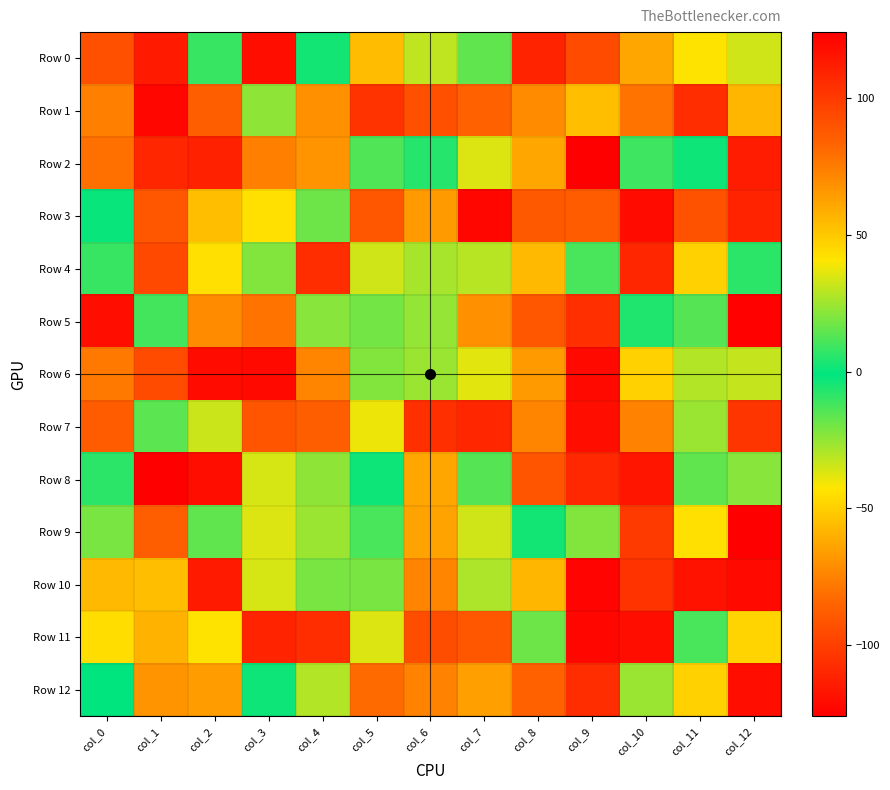

Reading left to right, extract all data points from this chart.

Row 0: col_0=91	col_1=113	col_2=8	col_3=118	col_4=2	col_5=-56	col_6=30	col_7=15	col_8=109	col_9=93	col_10=-63	col_11=41	col_12=-35
Row 1: col_0=74	col_1=-123	col_2=-87	col_3=-24	col_4=-70	col_5=-105	col_6=-93	col_7=-86	col_8=70	col_9=53	col_10=-80	col_11=-107	col_12=56
Row 2: col_0=-81	col_1=-110	col_2=-112	col_3=74	col_4=67	col_5=12	col_6=5	col_7=35	col_8=-63	col_9=124	col_10=-11	col_11=1	col_12=-114
Row 3: col_0=-2	col_1=-90	col_2=53	col_3=42	col_4=17	col_5=88	col_6=-67	col_7=121	col_8=-89	col_9=86	col_10=-121	col_11=90	col_12=109
Row 4: col_0=-10	col_1=94	col_2=-44	col_3=20	col_4=-107	col_5=-35	col_6=26	col_7=29	col_8=55	col_9=11	col_10=-110	col_11=47	col_12=6
Row 5: col_0=118	col_1=10	col_2=-72	col_3=-80	col_4=21	col_5=18	col_6=-25	col_7=68	col_8=-90	col_9=-106	col_10=4	col_11=-15	col_12=123
Row 6: col_0=76	col_1=-95	col_2=-121	col_3=-122	col_4=-74	col_5=-22	col_6=24	col_7=36	col_8=65	col_9=-122	col_10=47	col_11=-30	col_12=-33
Row 7: col_0=-88	col_1=14	col_2=32	col_3=89	col_4=-87	col_5=-40	col_6=104	col_7=-110	col_8=72	col_9=118	col_10=-75	col_11=-26	col_12=102
Row 8: col_0=-8	col_1=-126	col_2=118	col_3=-36	col_4=22	col_5=1	col_6=61	col_7=-15	col_8=89	col_9=107	col_10=-117	col_11=15	col_12=-23
Row 9: col_0=-21	col_1=85	col_2=15	col_3=35	col_4=-26	col_5=11	col_6=62	col_7=33	col_8=-4	col_9=20	col_10=100	col_11=-44	col_12=124
Row 10: col_0=-57	col_1=-55	col_2=113	col_3=-36	col_4=-21	col_5=19	col_6=-74	col_7=27	col_8=56	col_9=122	col_10=103	col_11=116	col_12=120
Row 11: col_0=43	col_1=57	col_2=-43	col_3=109	col_4=-107	col_5=35	col_6=-94	col_7=88	col_8=17	col_9=121	col_10=118	col_11=11	col_12=46
Row 12: col_0=-1	col_1=67	col_2=64	col_3=-3	col_4=28	col_5=-83	col_6=-75	col_7=-65	col_8=-86	col_9=-107	col_10=-26	col_11=47	col_12=118